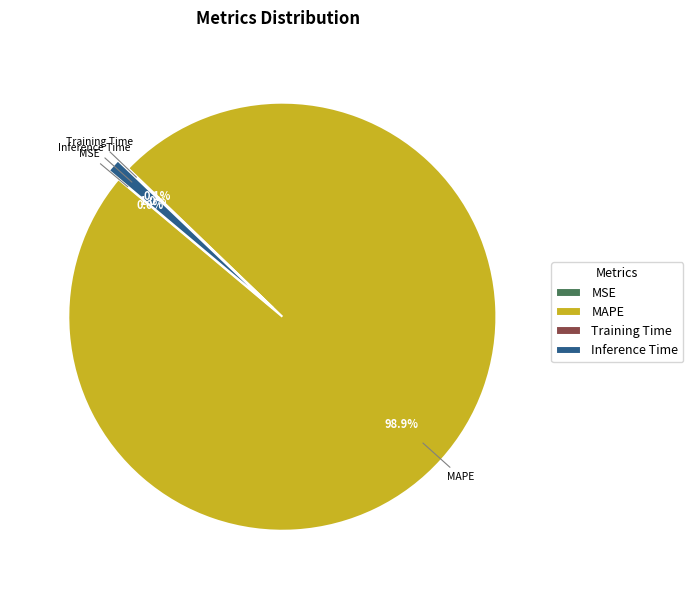

Does any single category account for the majority?

Yes